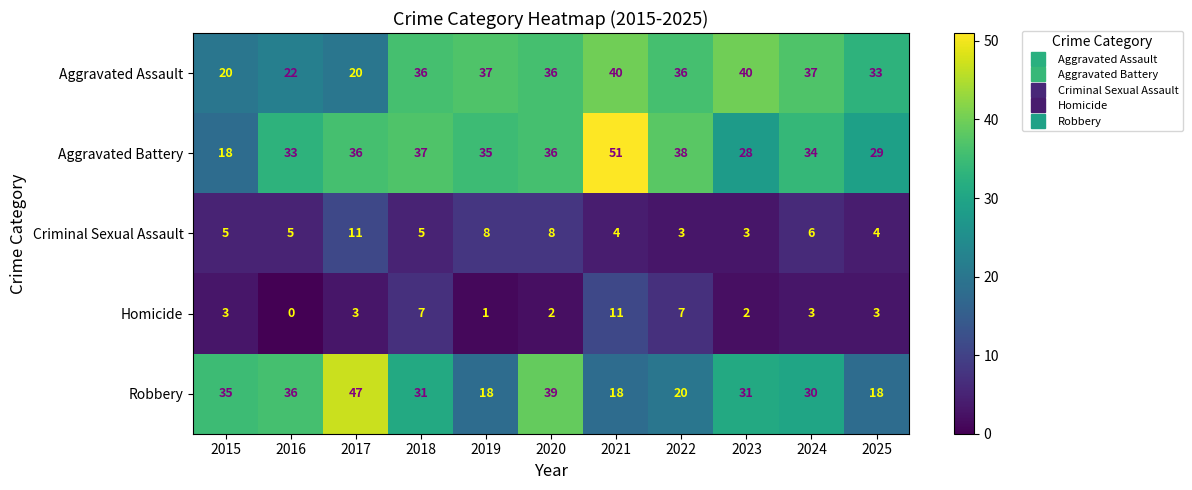

What is the spread (max minus min) of values at 2024?

34